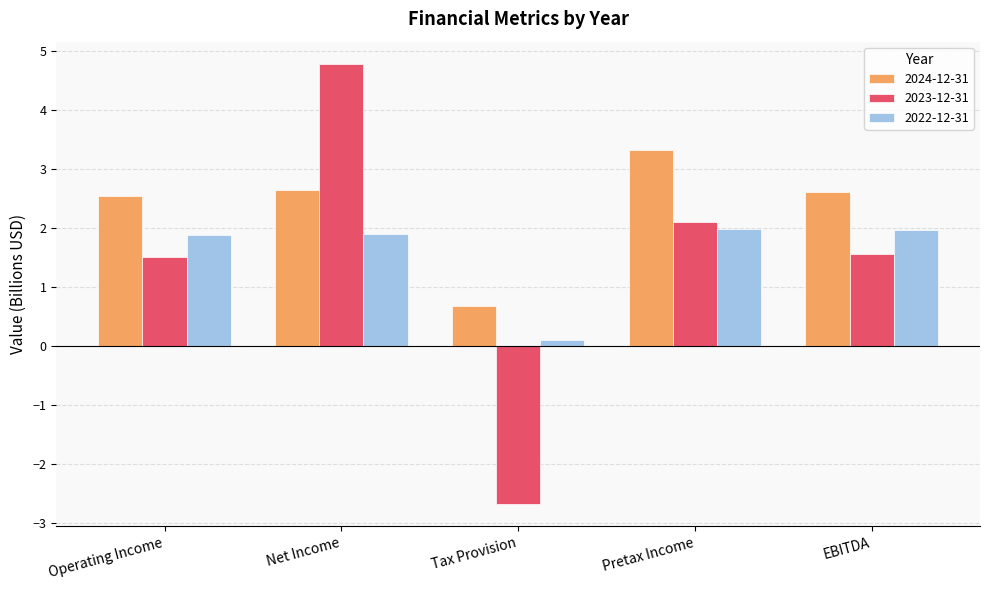

The value of 2024-12-31 at Operating Income is 4.1. True or false?

False